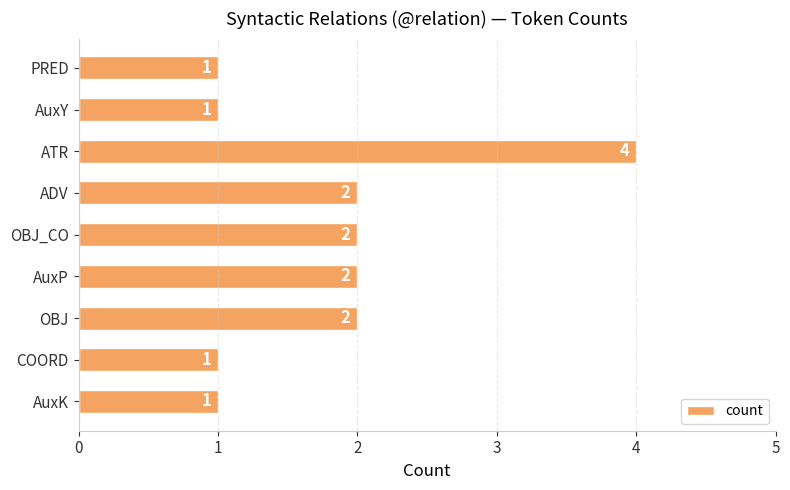

What is the sum of all values?

16